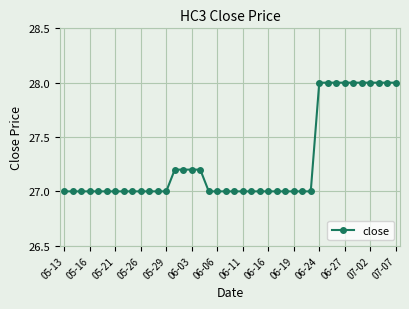

What is the minimum value shown in the chart?

27.0